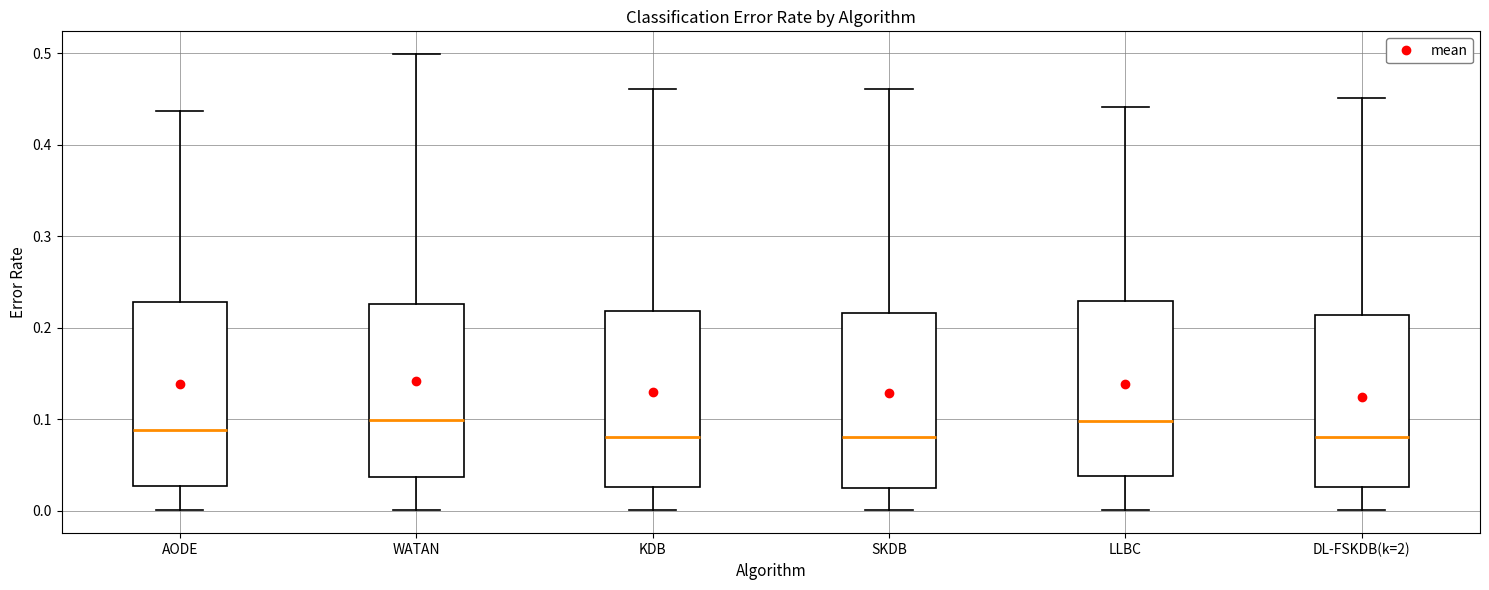

Reading left to right, transcribe this box plot: for each box, give where its median line is, the range the box spans, and where its two whiskers end, as read against the y-axis. The values are not printed on the chart, so give them approximately, as read against the axis.

AODE: median 0.09, box 0.03 to 0.23, whiskers 0.00 to 0.44
WATAN: median 0.10, box 0.04 to 0.23, whiskers 0.00 to 0.50
KDB: median 0.08, box 0.03 to 0.22, whiskers 0.00 to 0.46
SKDB: median 0.08, box 0.02 to 0.22, whiskers 0.00 to 0.46
LLBC: median 0.10, box 0.04 to 0.23, whiskers 0.00 to 0.44
DL-FSKDB(k=2): median 0.08, box 0.03 to 0.21, whiskers 0.00 to 0.45